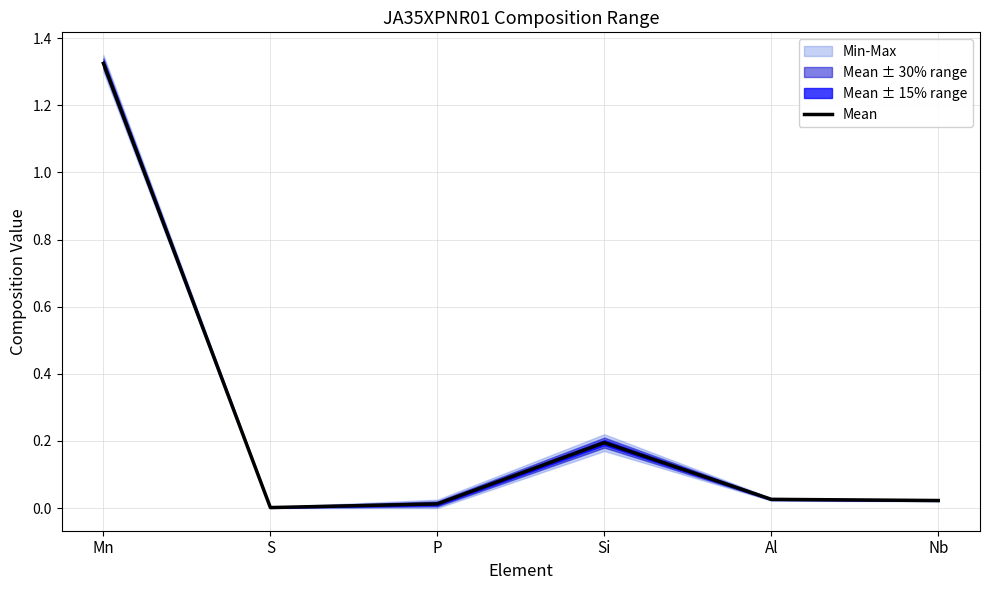

What is the label of the 6th point from the right?

Mn